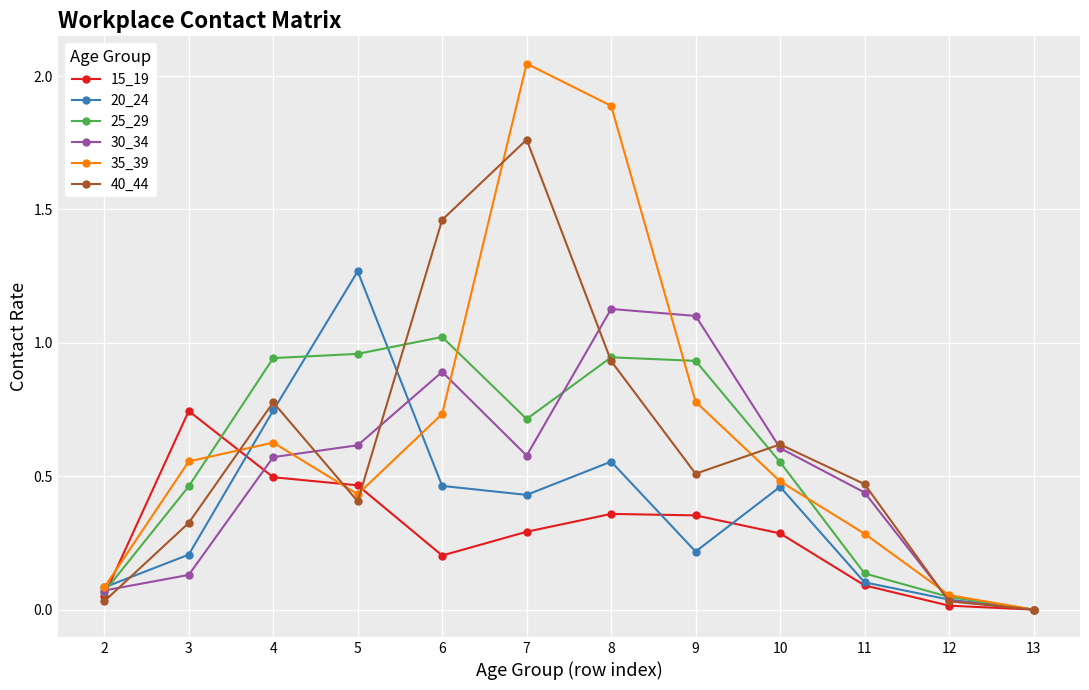

The 40_44 series shows 0.0 at 13. True or false?

True